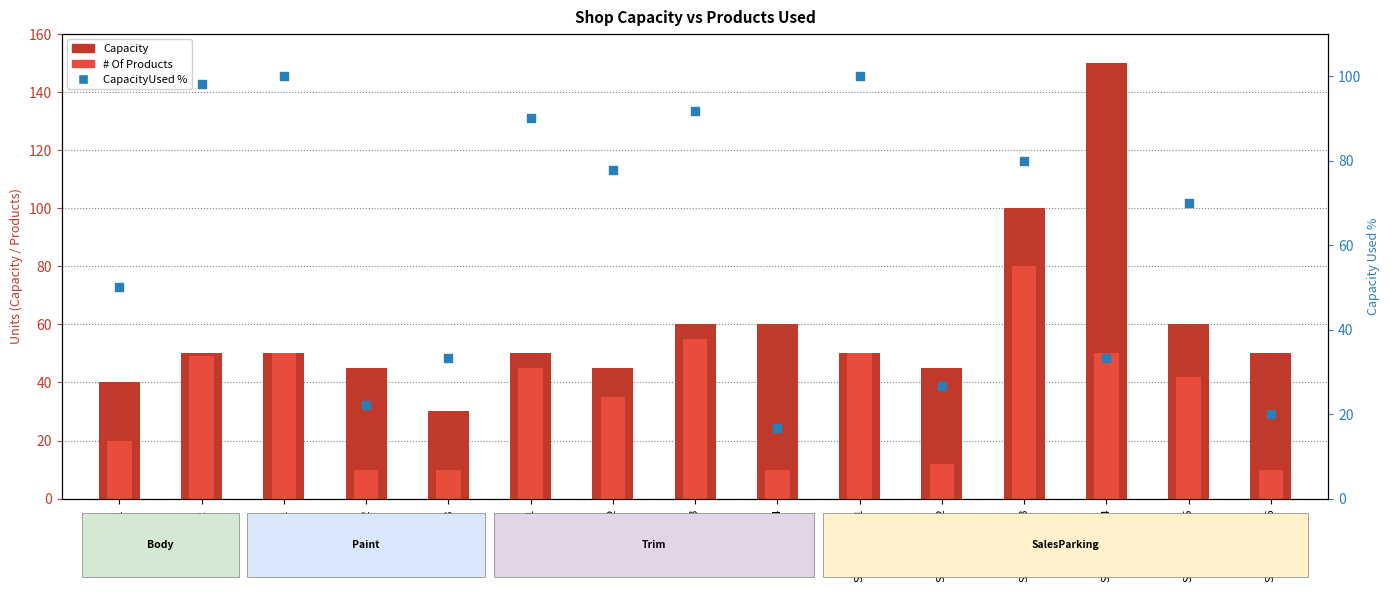

Which series contains the highest Y value?

Capacity